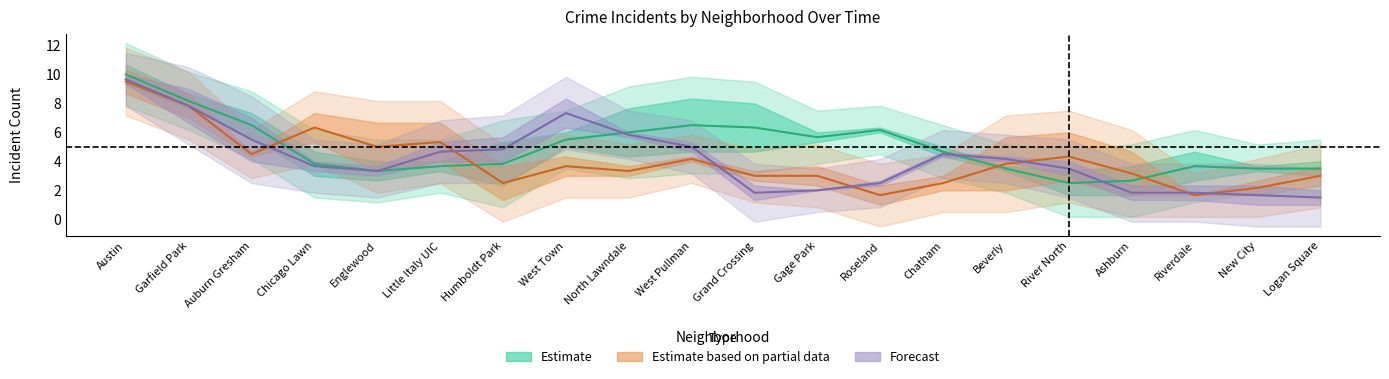

What is the sum of all Estimate based on partial data values?

80.5